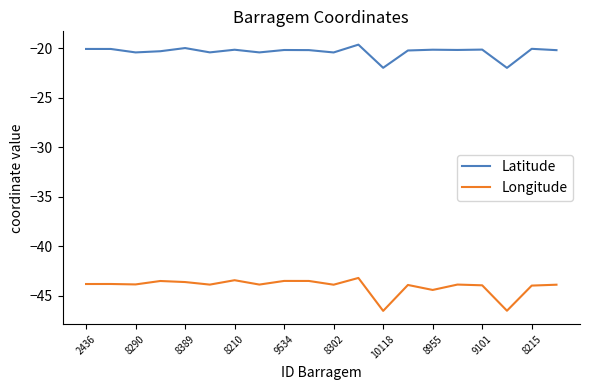

What is the sum of all Latitude values?

-407.0